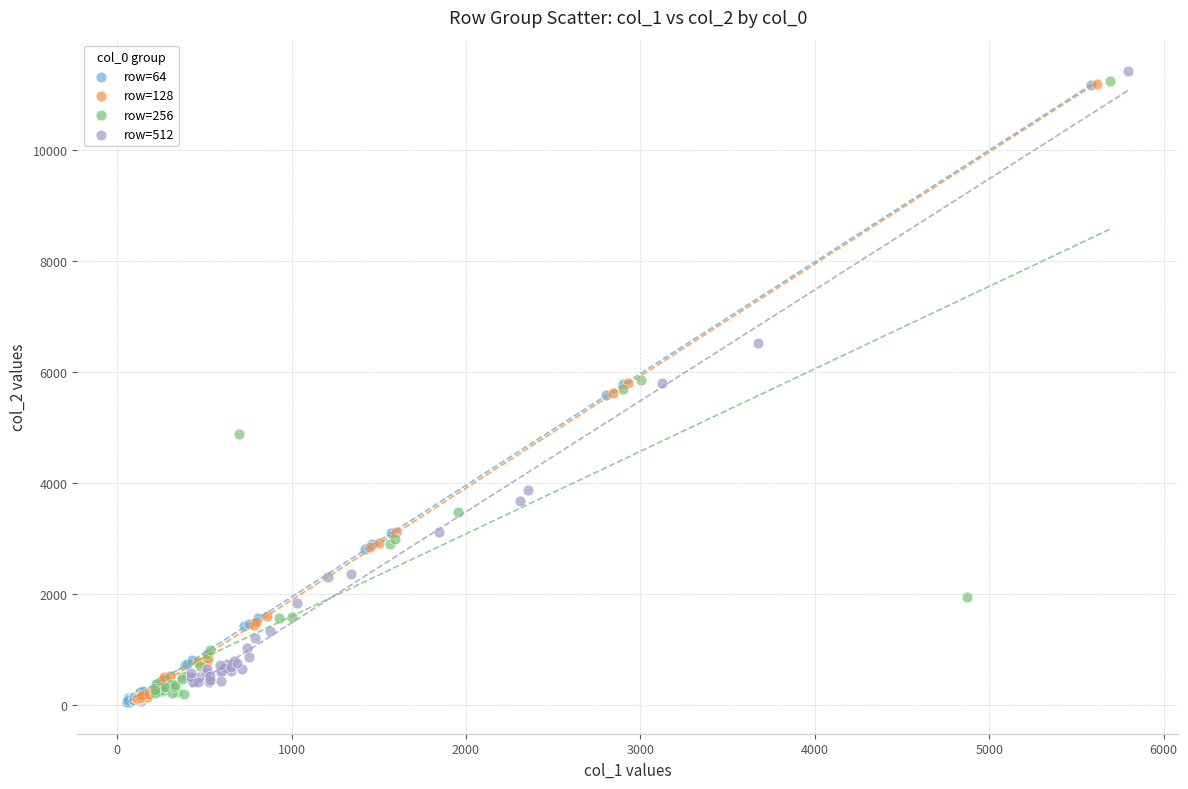

Which series has the widest spread of Y values?

row=64